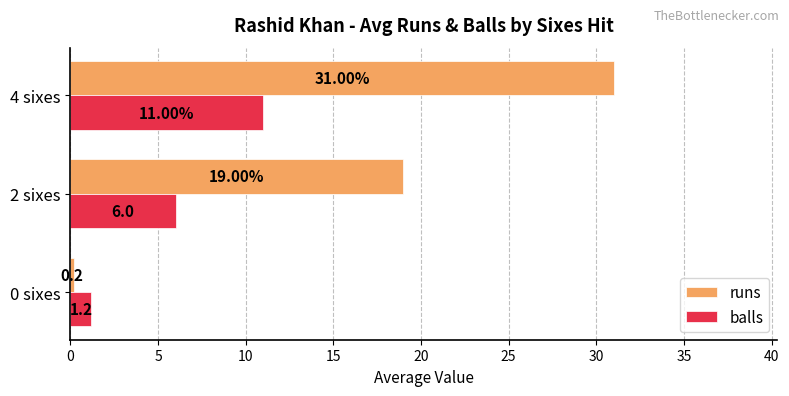

How many series are shown in this chart?

2